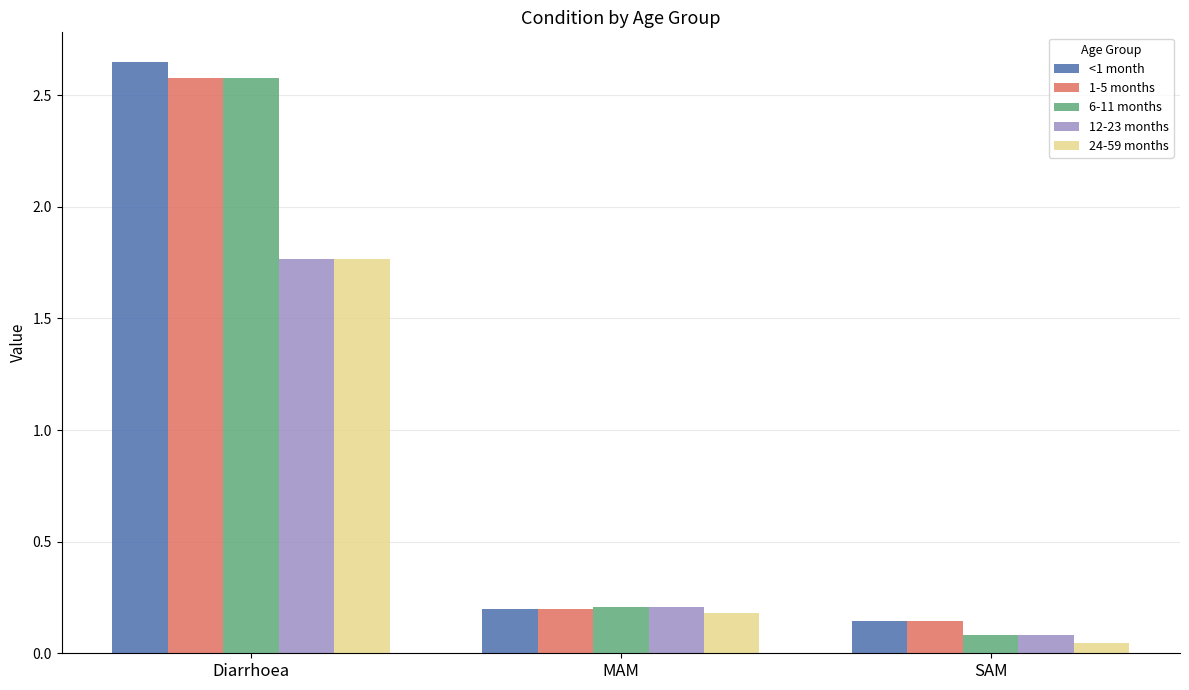

List the labels in order of 12-23 months value, largest first.

Diarrhoea, MAM, SAM